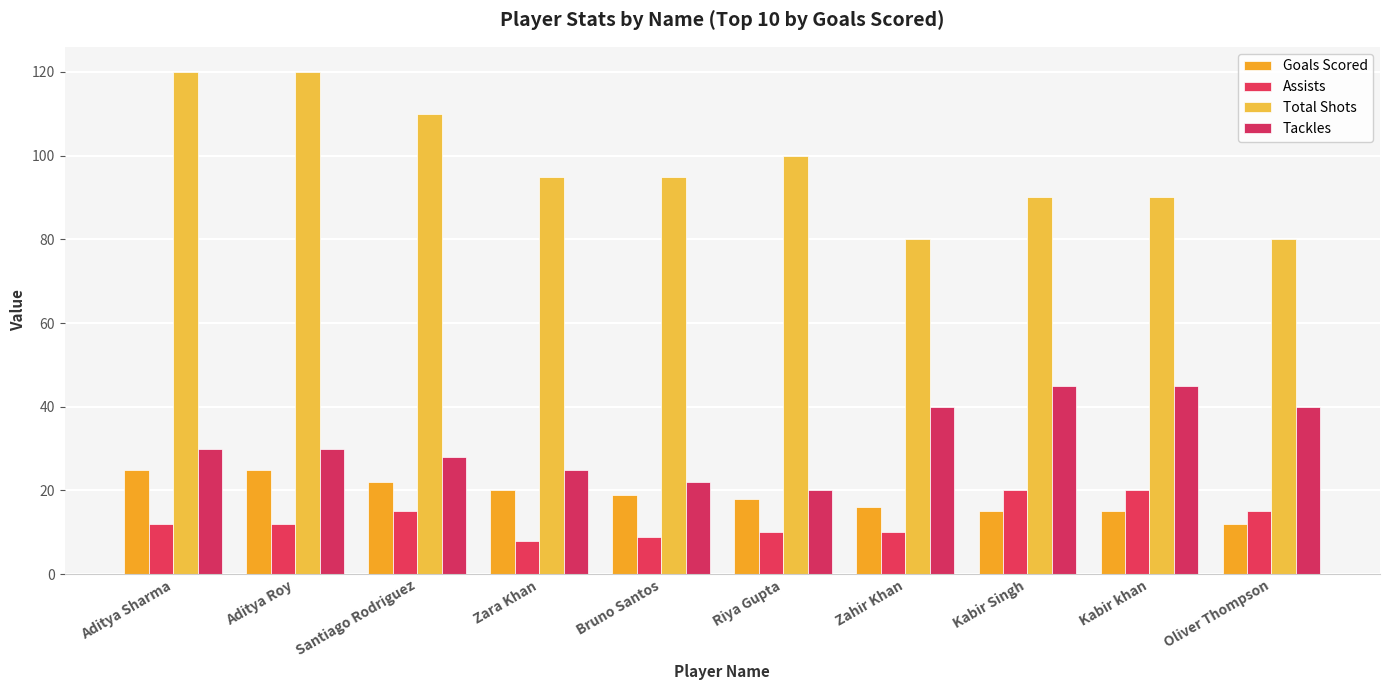

Which series has the largest range (max minus min)?

Total Shots